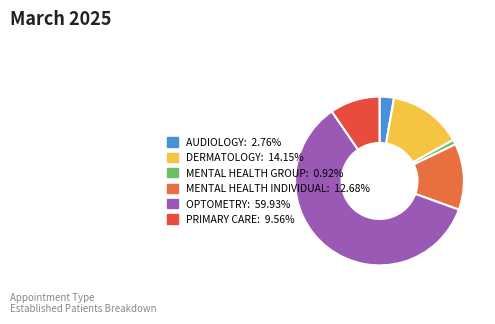

To the nearest percent, what portion does PRIMARY CARE represent?

10%